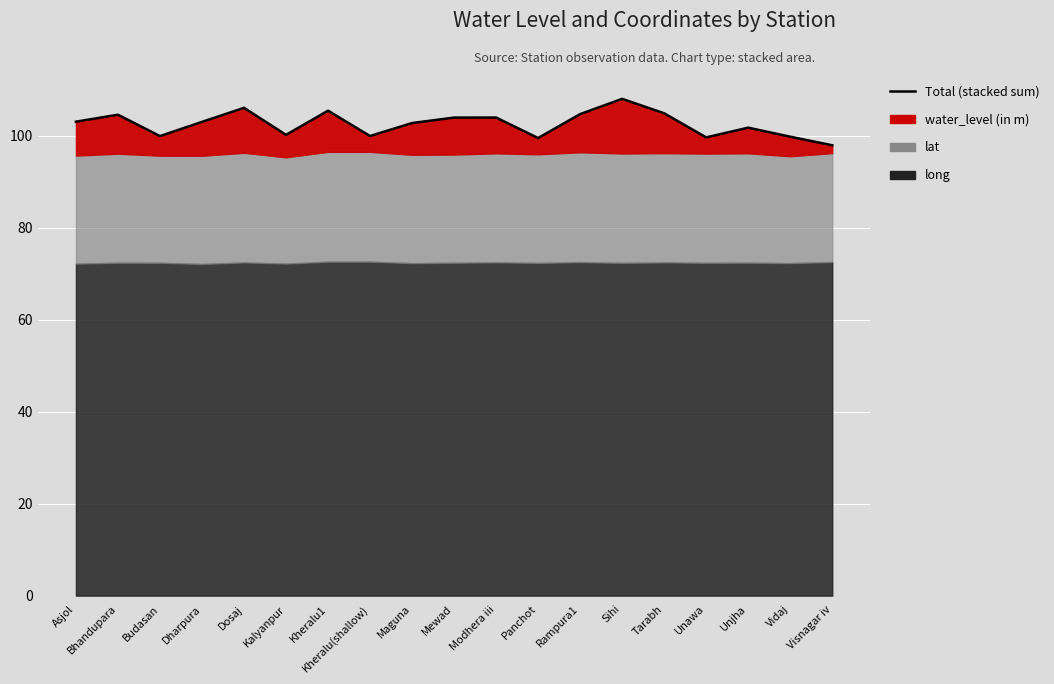

The value at Kheralu(shallow) is 99.9. True or false?

True